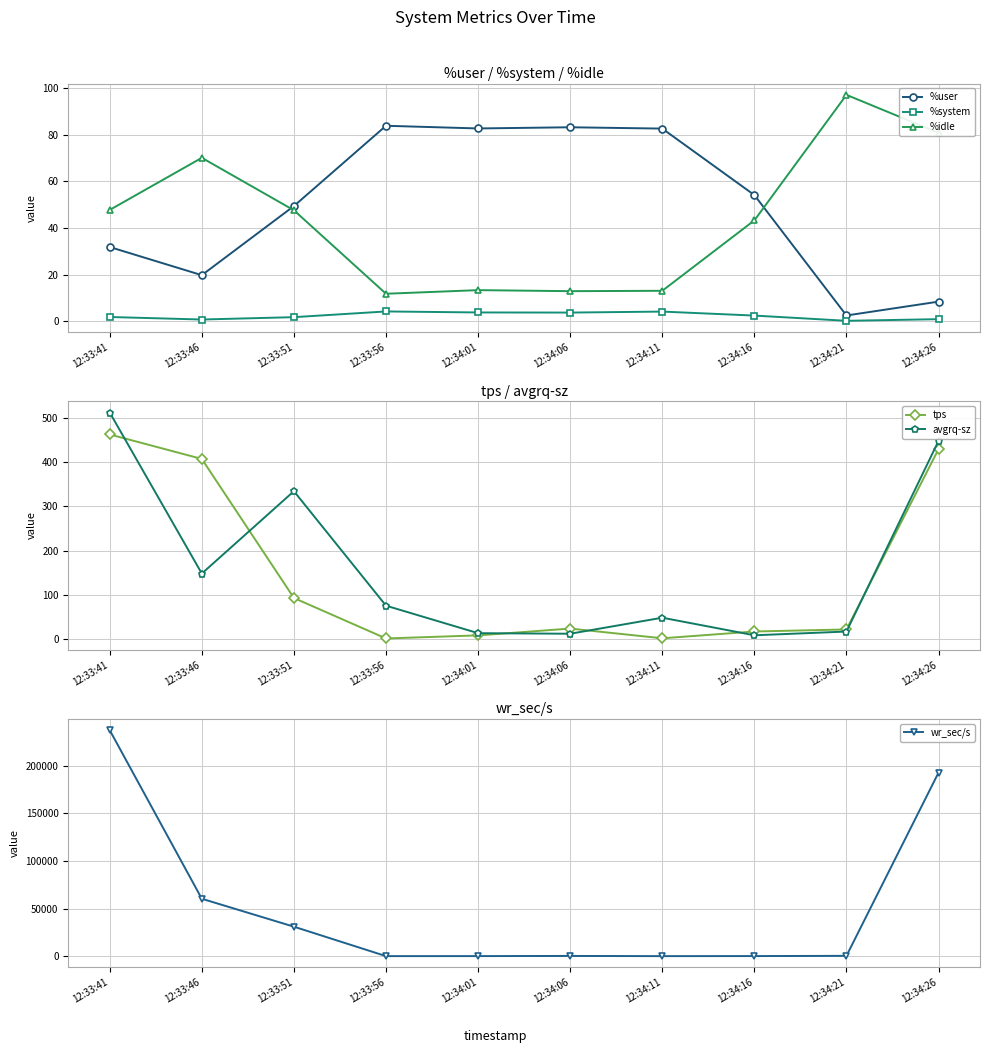

At which label does %user first exceed 54?

12:33:56